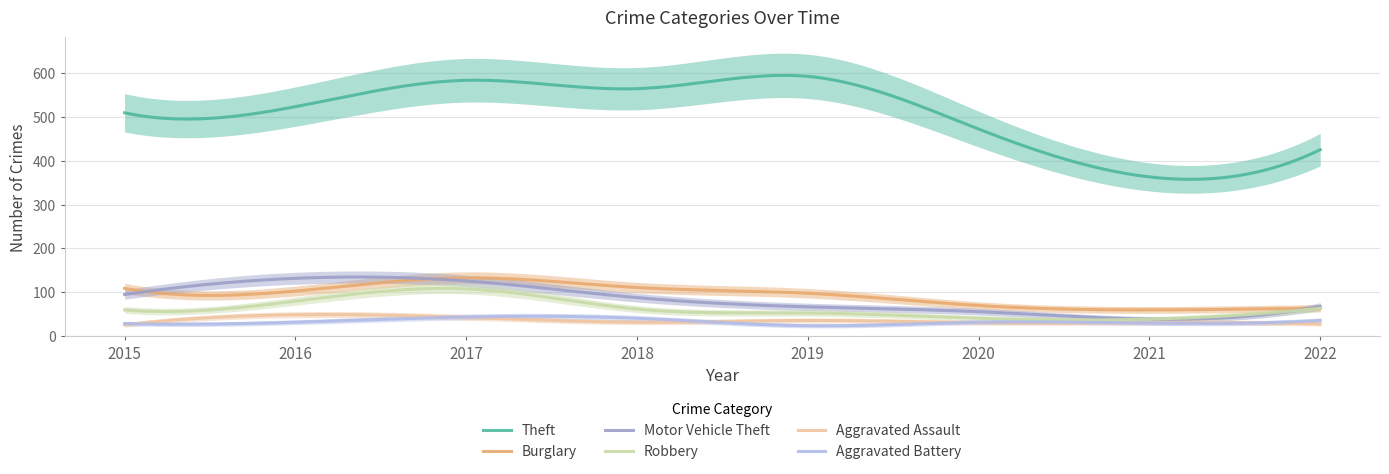

How many data points in Burglary are above 103?

3